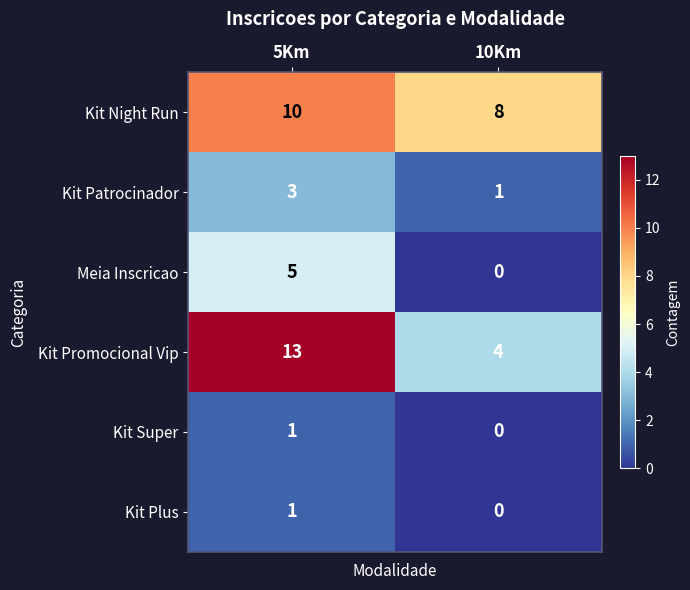

At which category does the chart reach its minimum across all series?

10Km